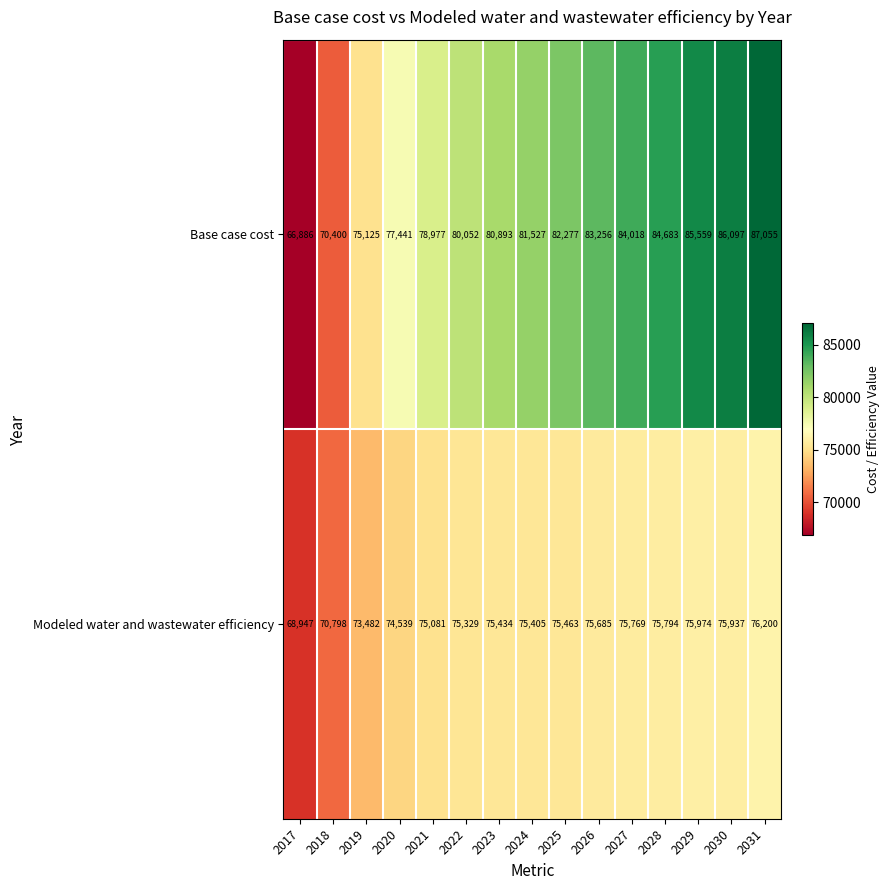

List the series in order of their peak value, lowest first.

Modeled water and wastewater efficiency, Base case cost